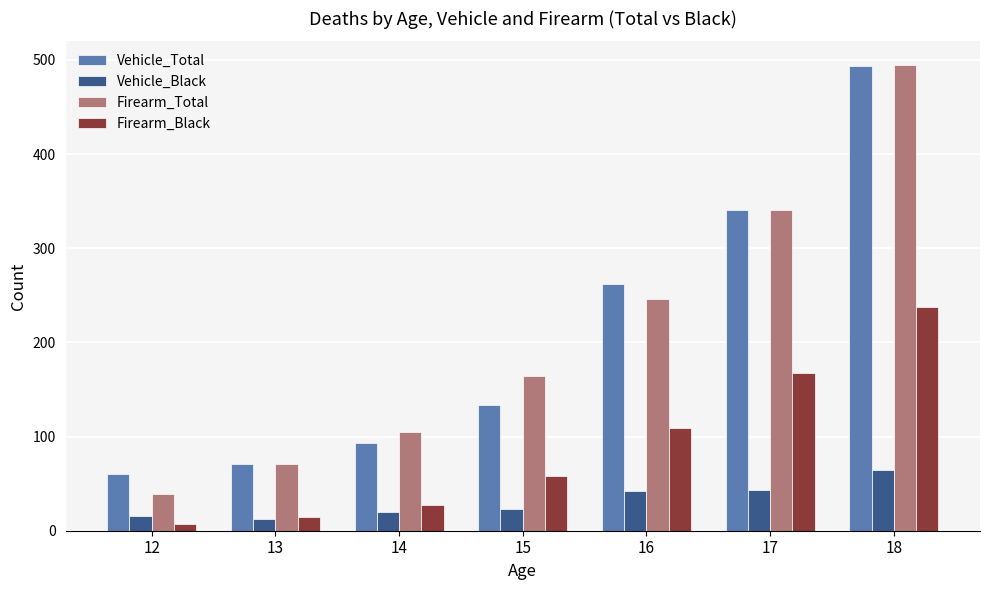

Rank the categories by Firearm_Total value from lowest to highest.

12, 13, 14, 15, 16, 17, 18